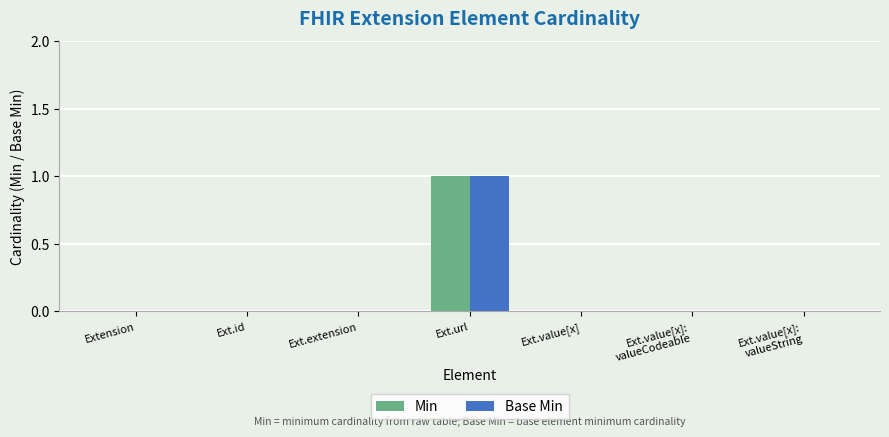

The value of Base Min at Extension is 0. True or false?

True